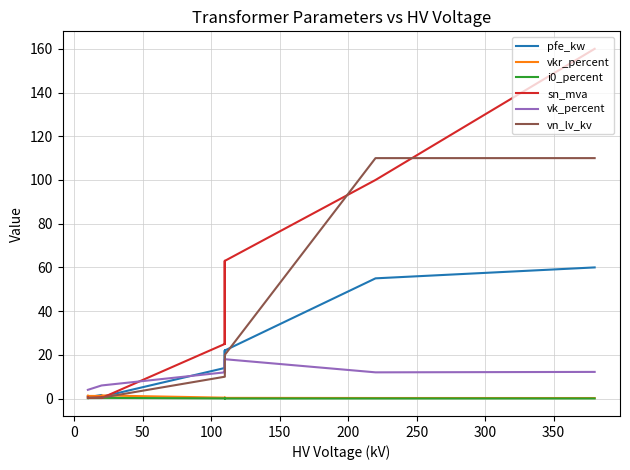

What is the label of the 10th point from the right?

150